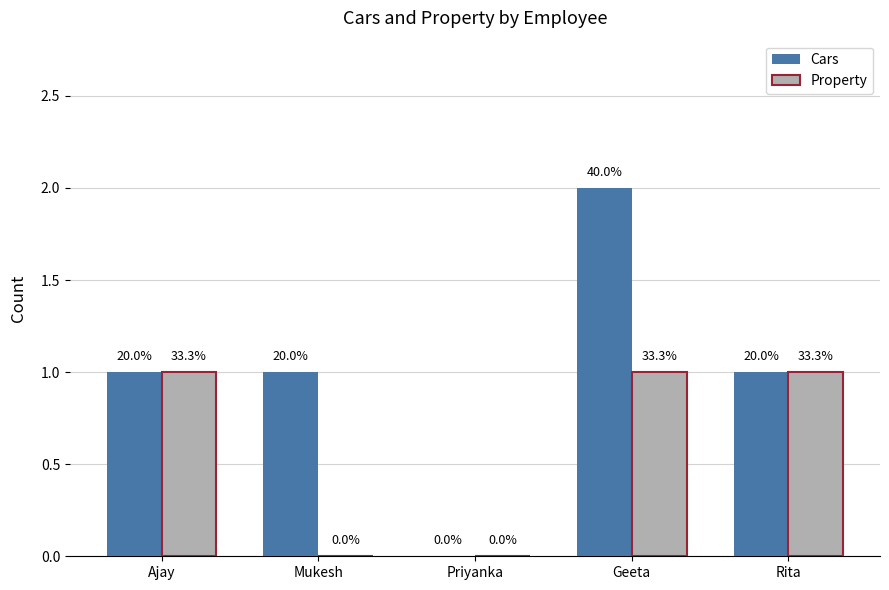

What are all the series names shown in the legend?

Cars, Property